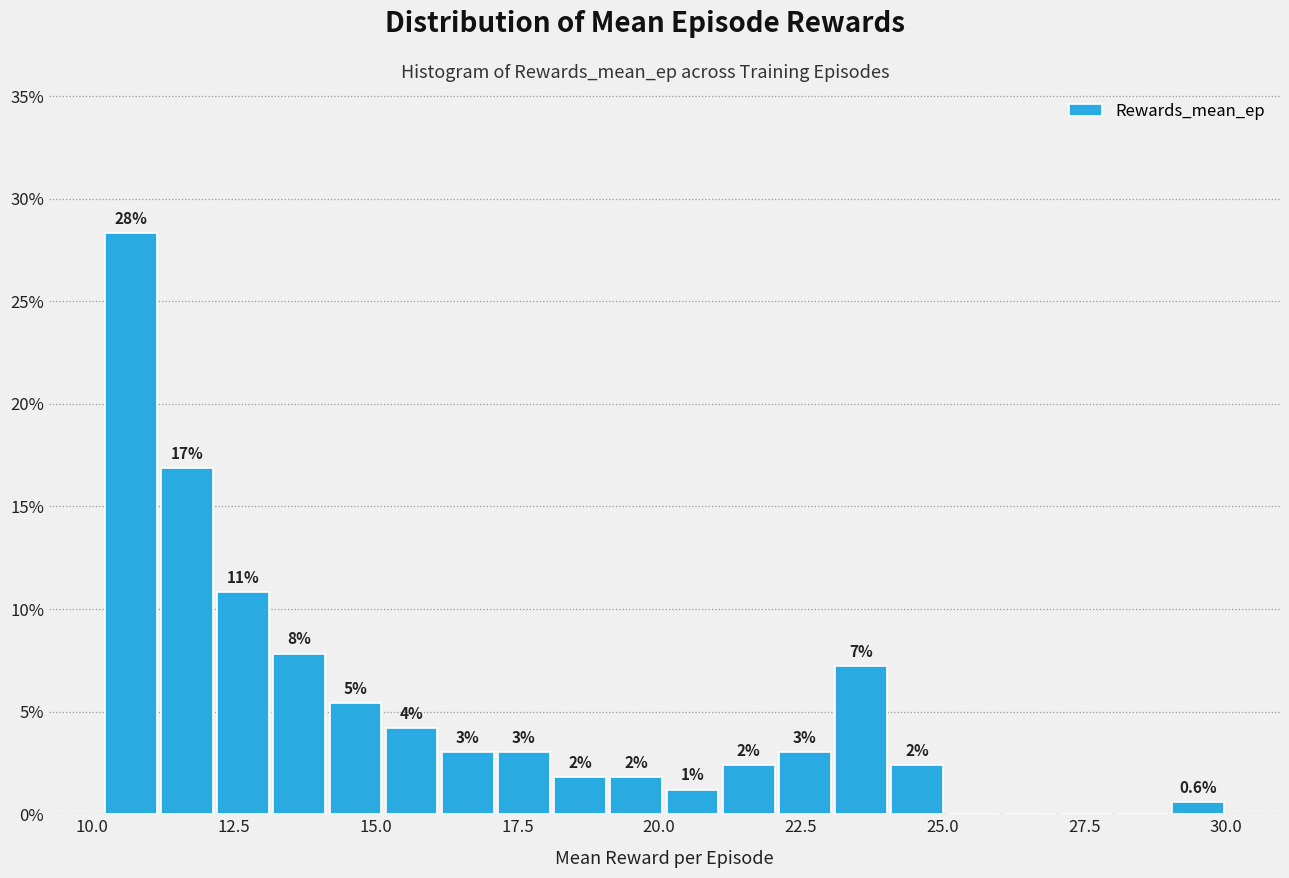

Read against the x-axis, roughly where is the centre of the tallest bar?

10.5